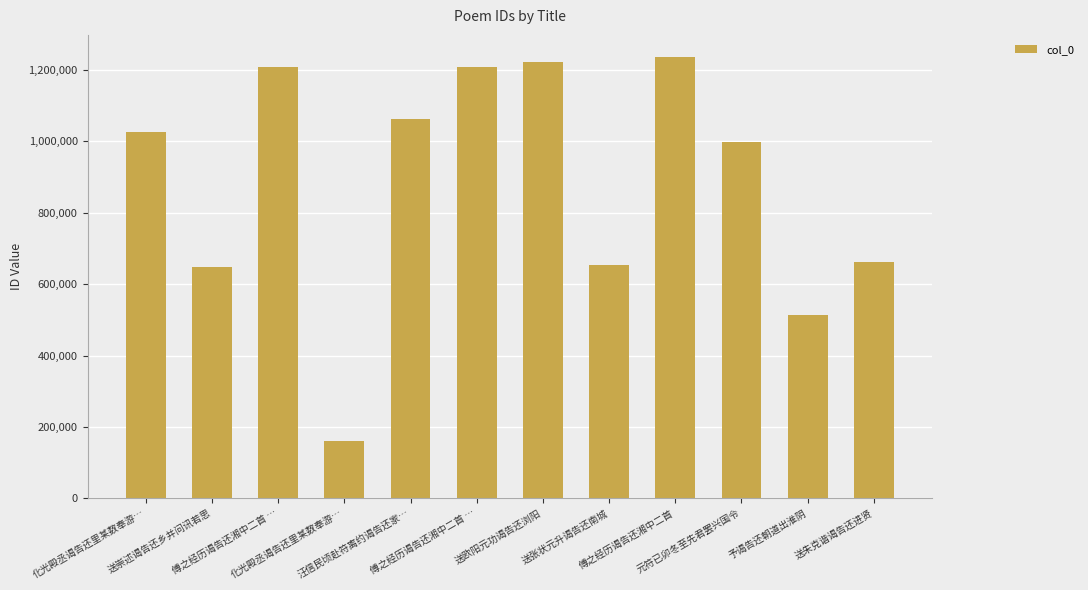

Approximately how many times larger is the value at 傅之经历谒告还湘中二首 … compared to 元符已卯冬至先君罢兴国令?

1.2